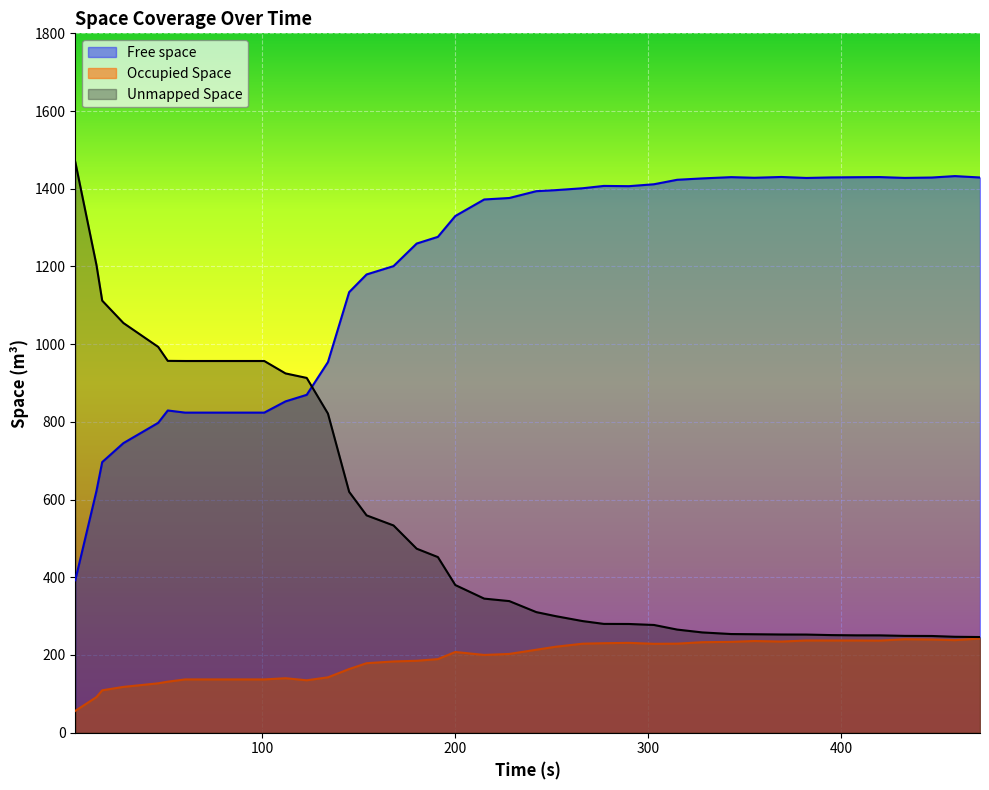

How many lines are shown in the chart?

3